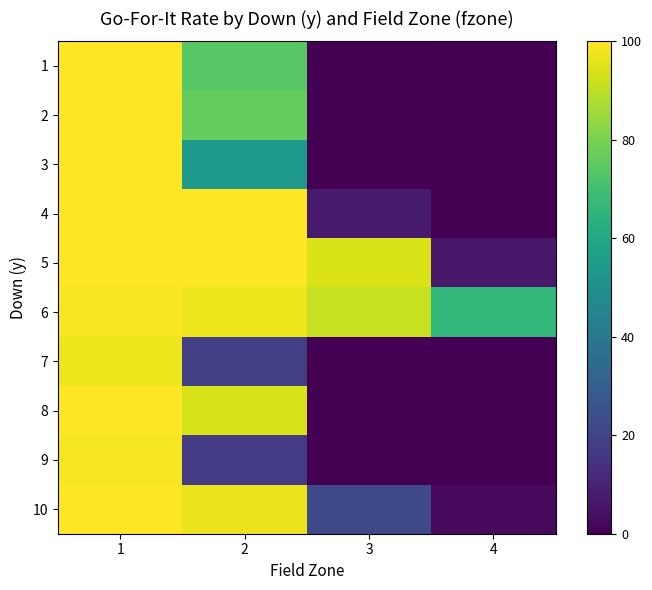

At which category is the sum across all series the highest?

1